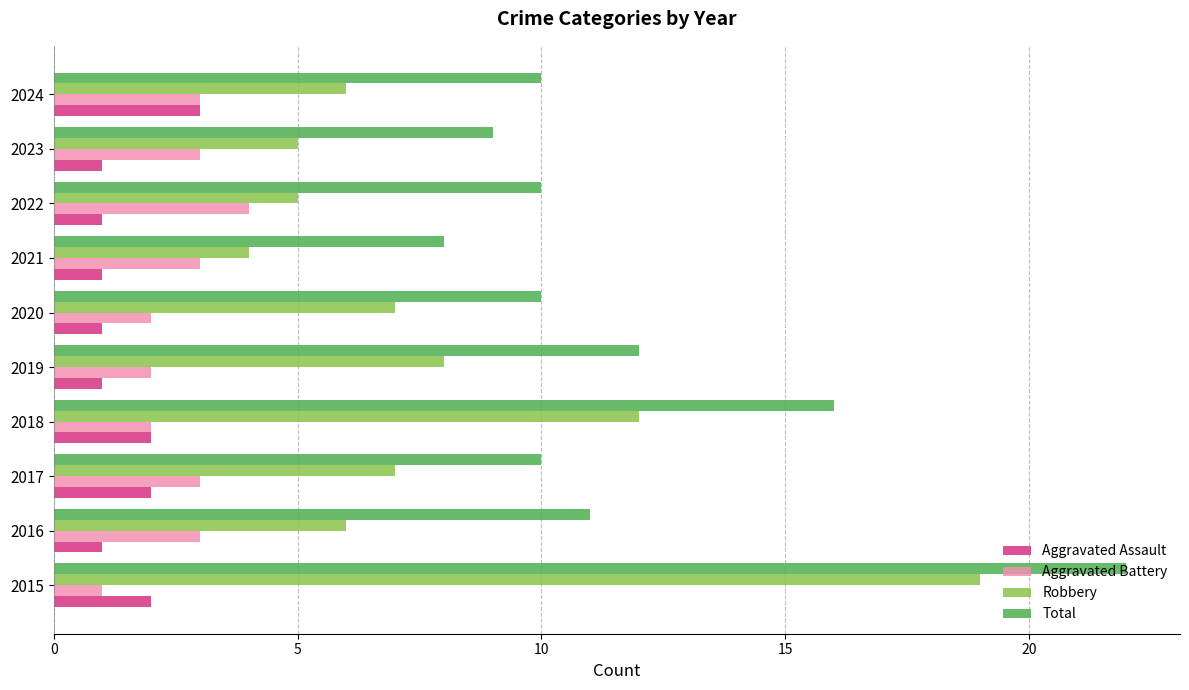

Rank the series at 2023 from highest to lowest value.

Total, Robbery, Aggravated Battery, Aggravated Assault